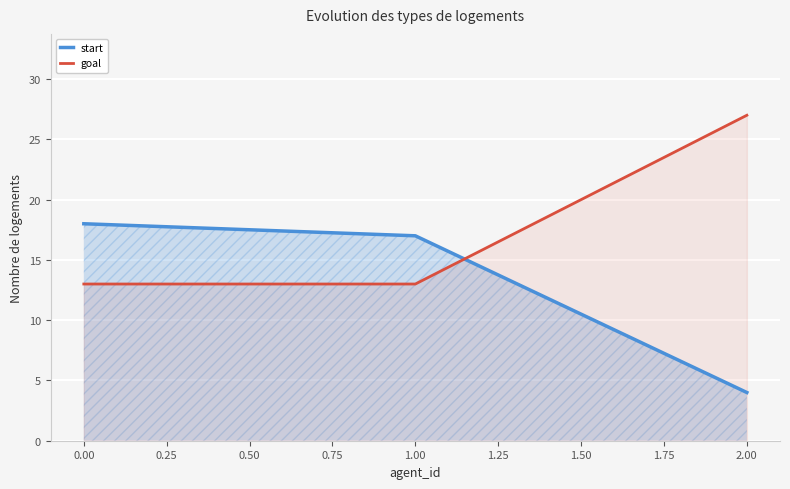

Is the value of goal at 0.00 greater than the value of start at 2.00?

Yes